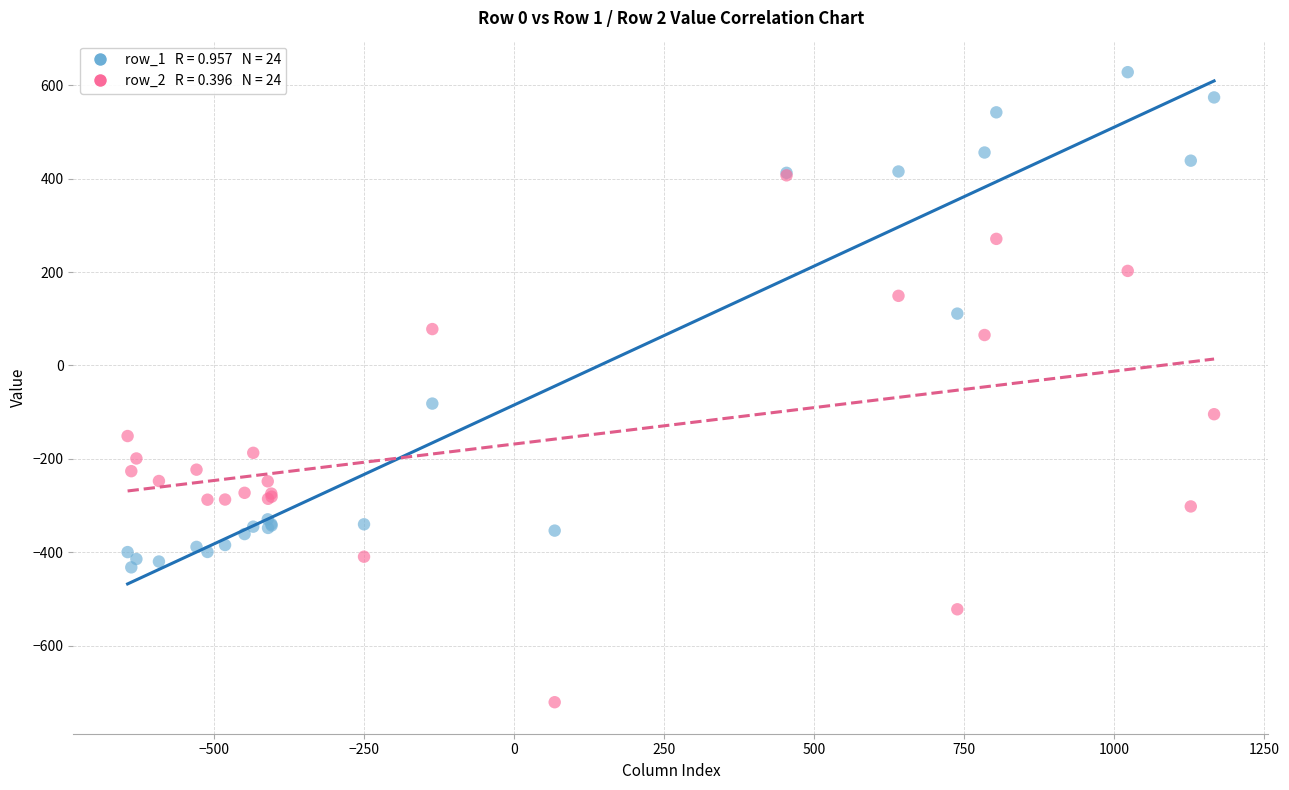

Across all series, what Y value is closest to -46?

-81.6